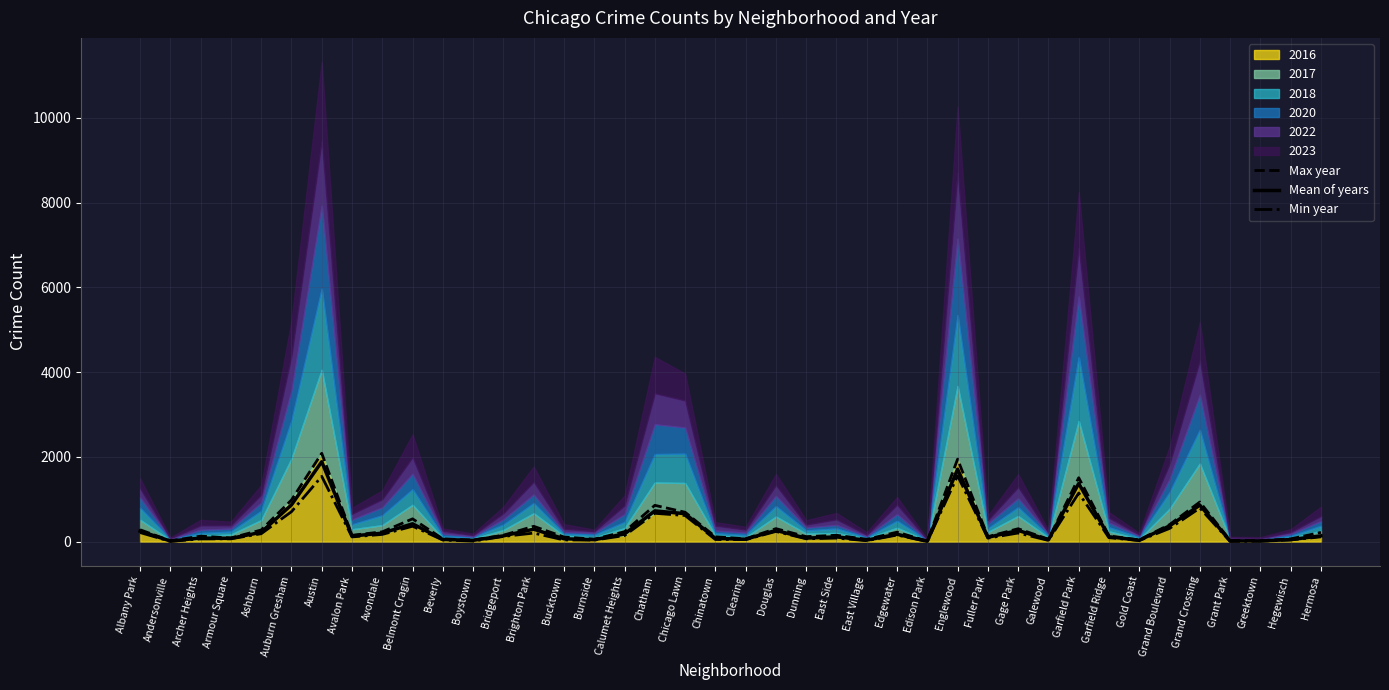

What is the difference between the Max year values at Hermosa and Grant Park?

190.0